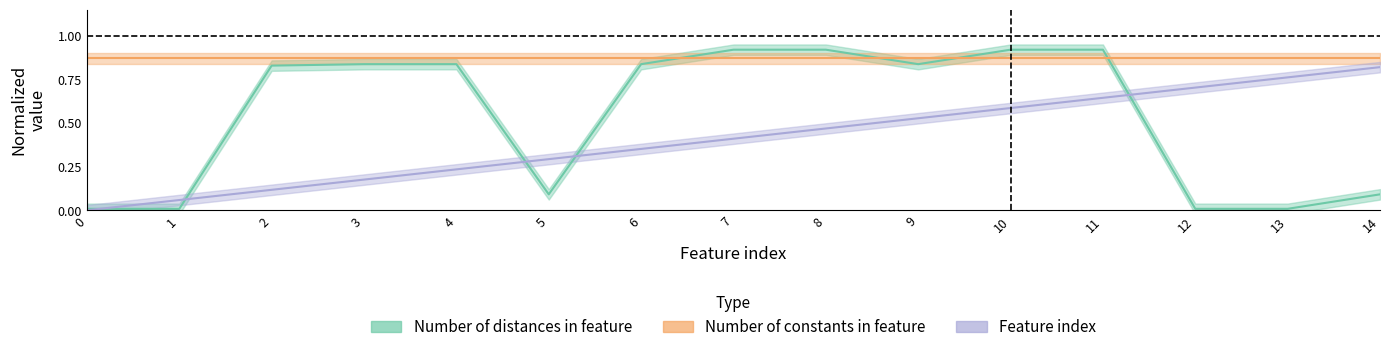

Between 7 and 4, which is larger?

7